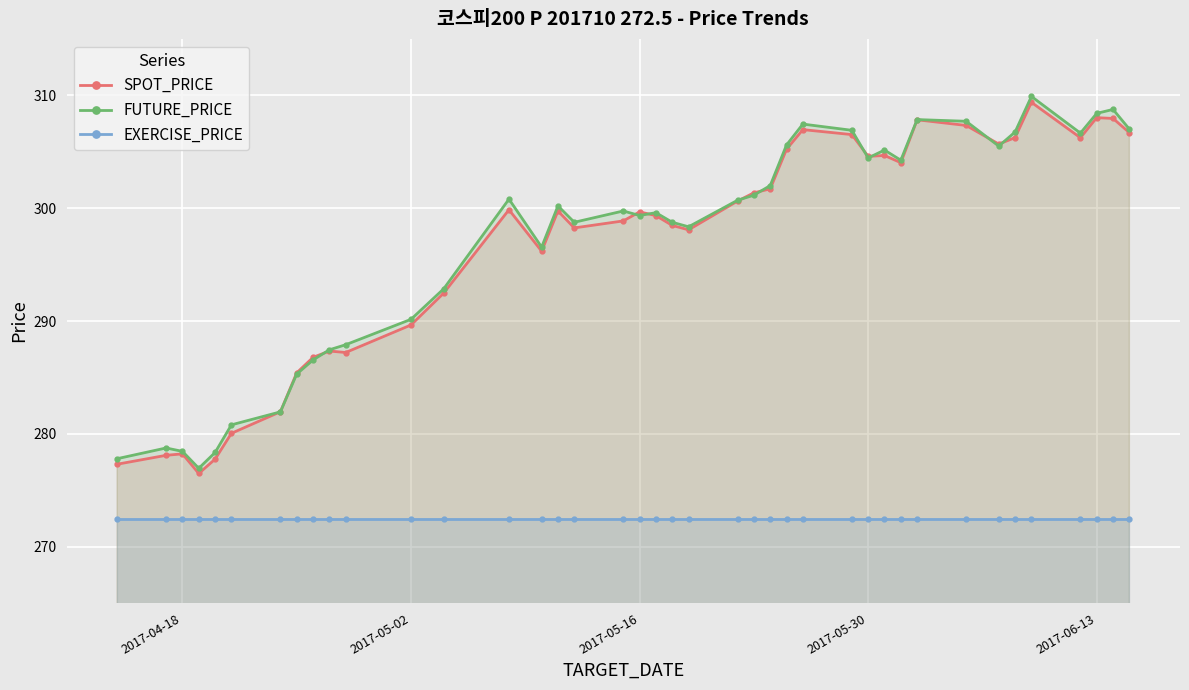

True or false: EXERCISE_PRICE and FUTURE_PRICE cross at least once.

False